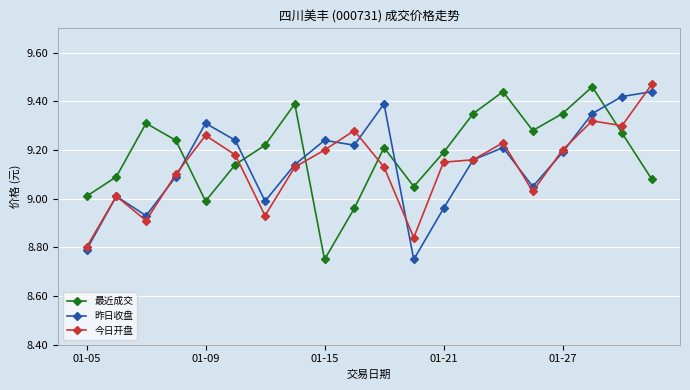

Which series has the largest range (max minus min)?

最近成交